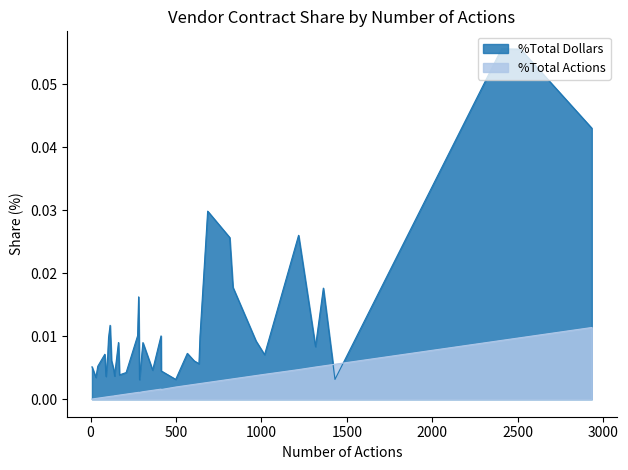

List the series in order of their peak value, highest first.

%Total Dollars, %Total Actions